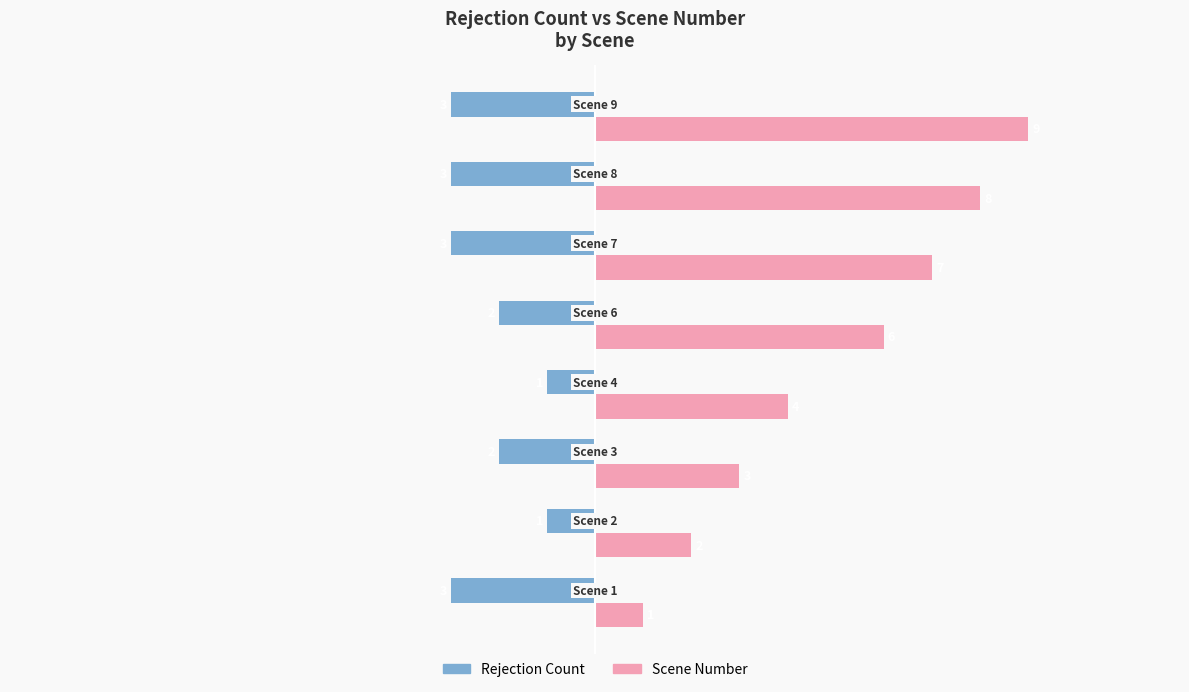

How many data points in Scene Number are less than 6?

4